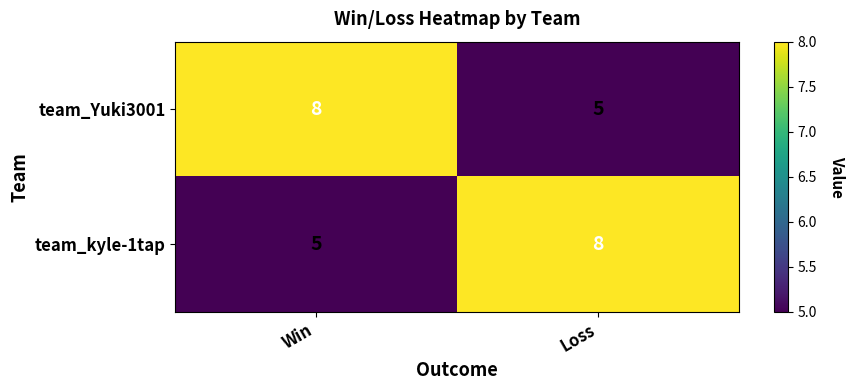

Reading left to right, what are all the values shown in this chart?

team_Yuki3001: 8	5
team_kyle-1tap: 5	8